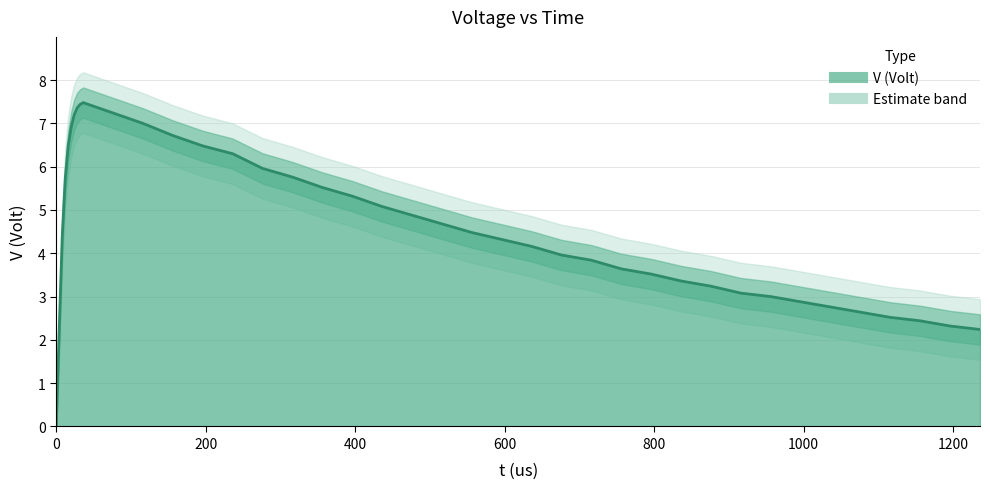

What is the value of the 19th point from the left?

5.3